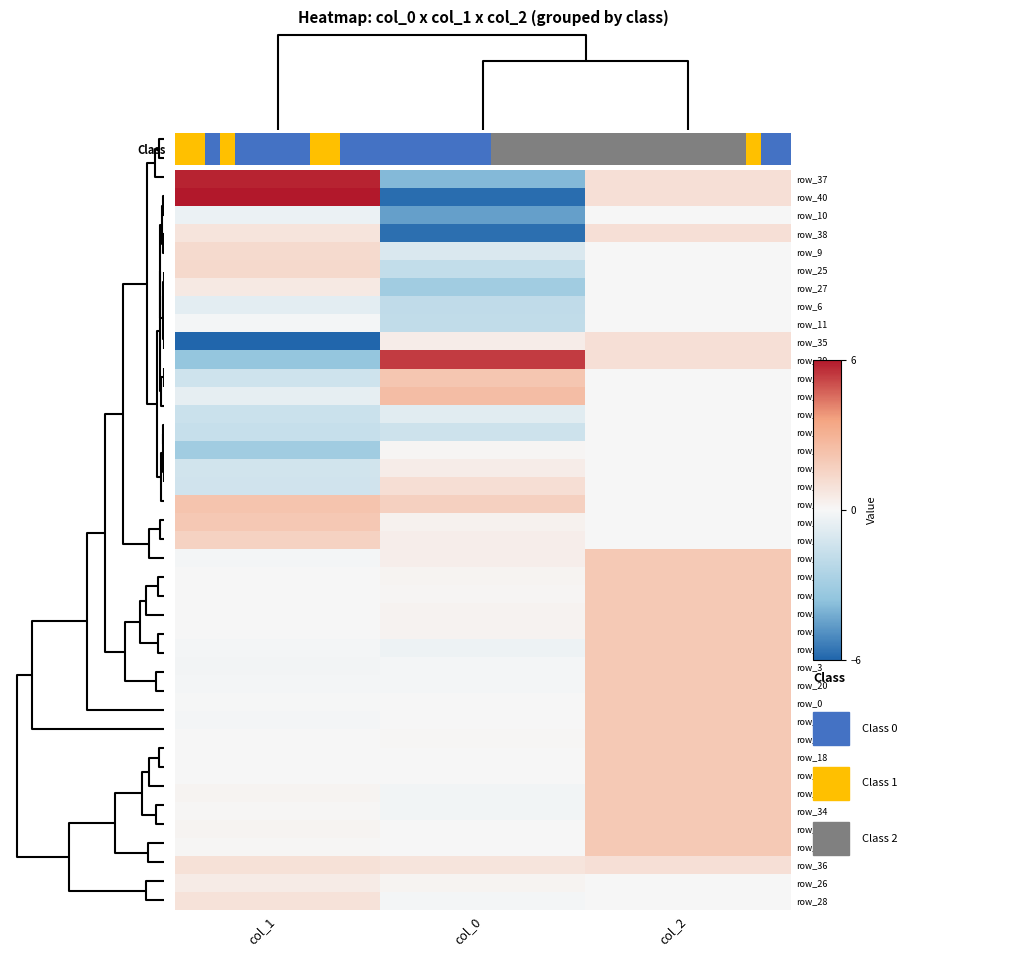

Which has a higher value, col_2 or col_0?

col_2